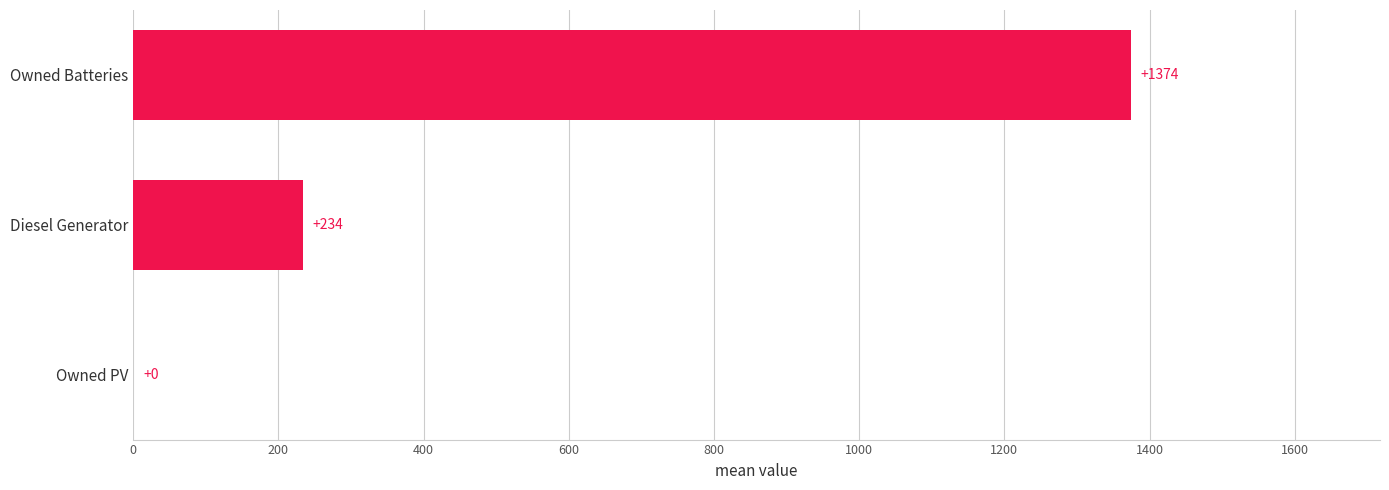

What is the maximum value shown in the chart?

1374.0